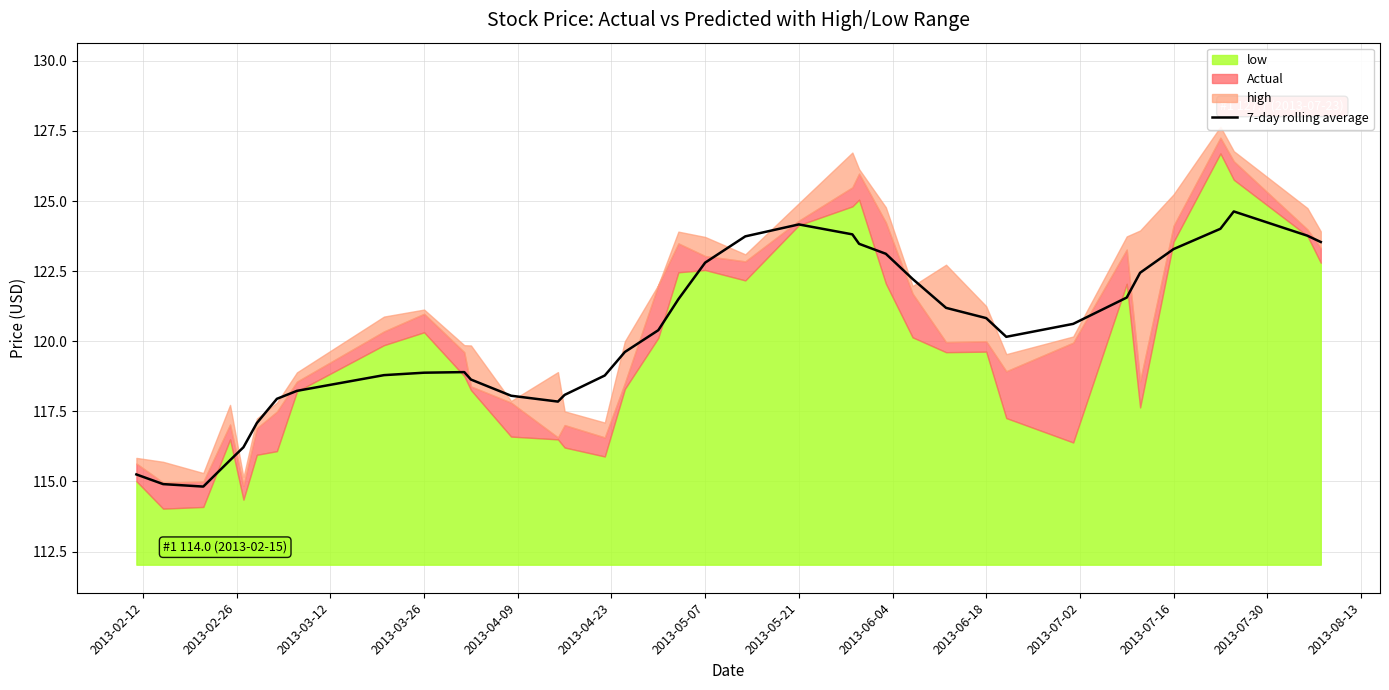

What is the difference between the second highest and minimum values?

9.4